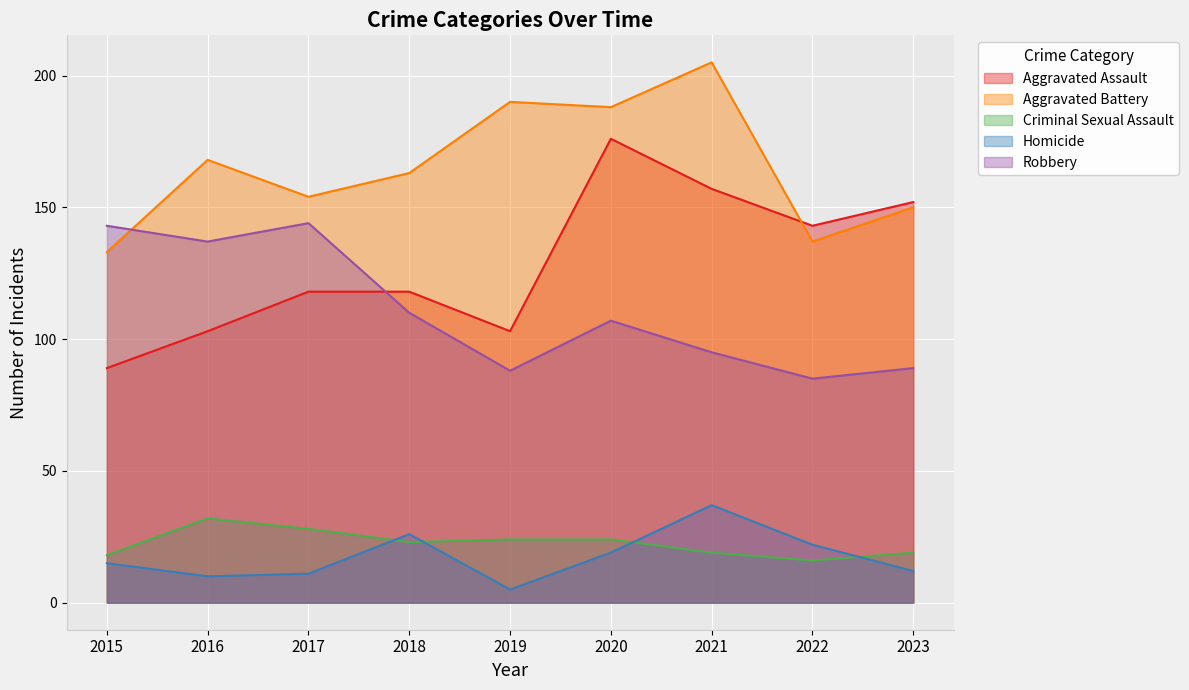

The value of Robbery at 2017 is 92. True or false?

False